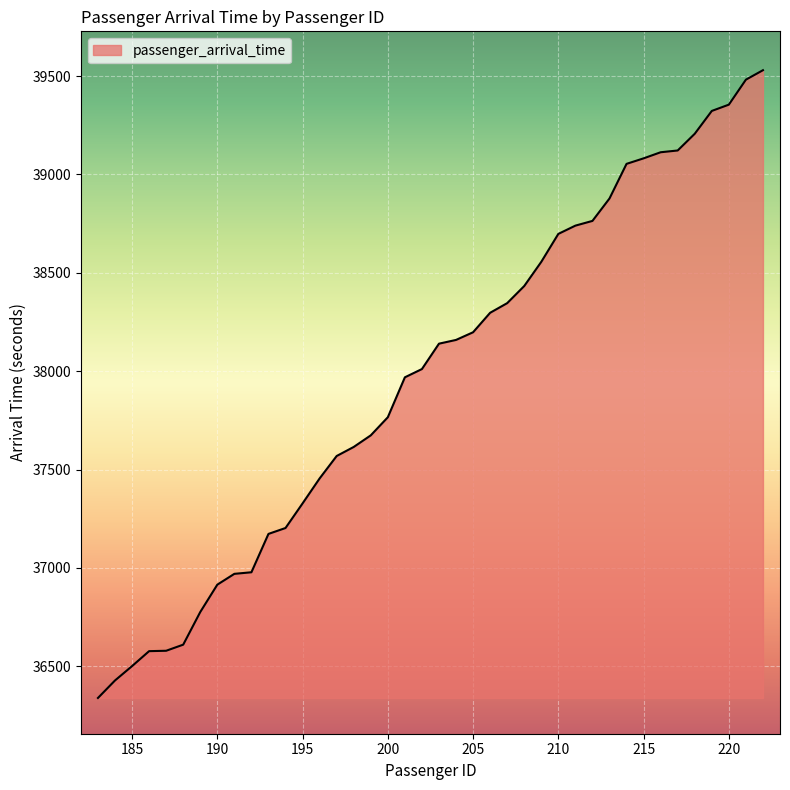

What is the minimum value shown in the chart?

36339